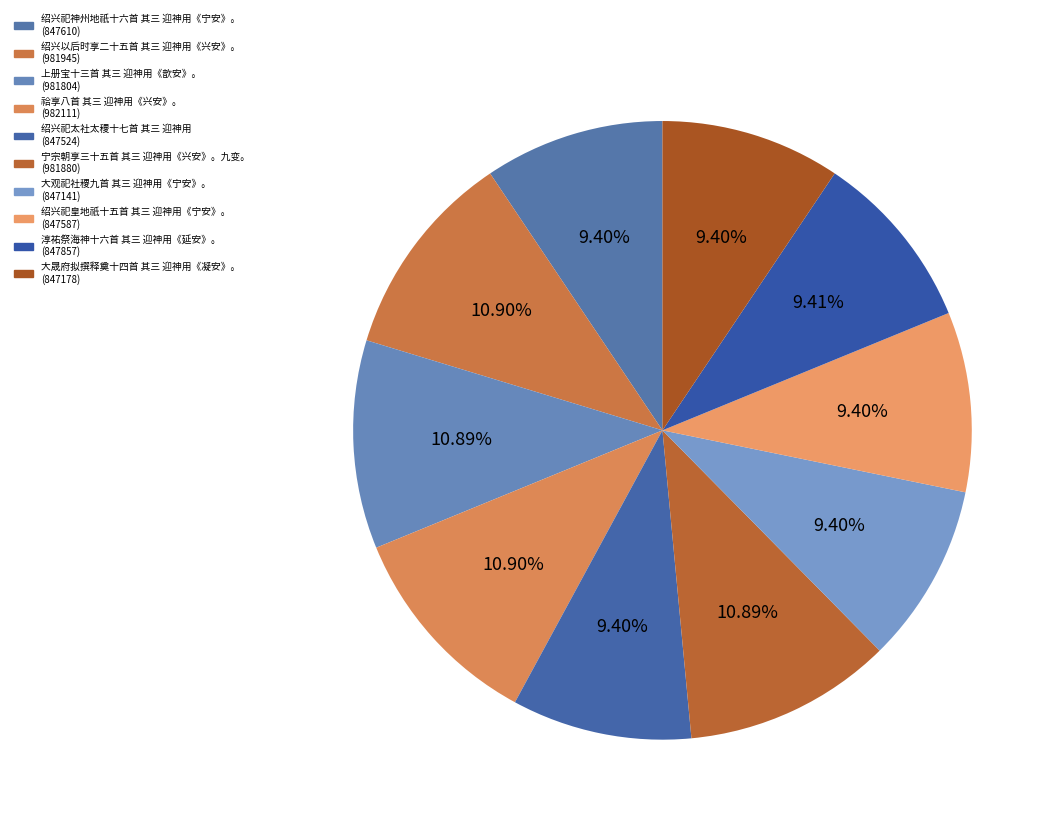

Is it true that 绍兴祀皇地祇十五首 其三 迎神用《宁安》。 is 24% of the pie?

False